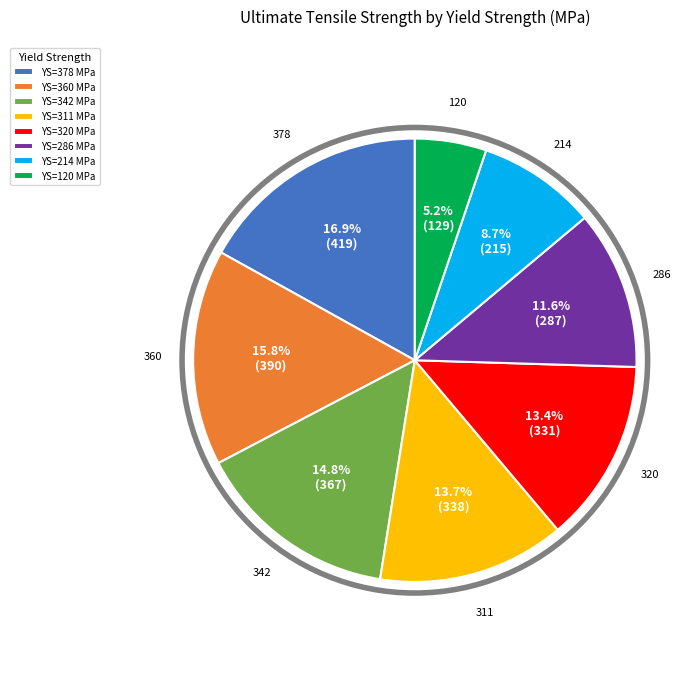

What is the total percentage of YS=378 MPa and YS=286 MPa?

28.5%